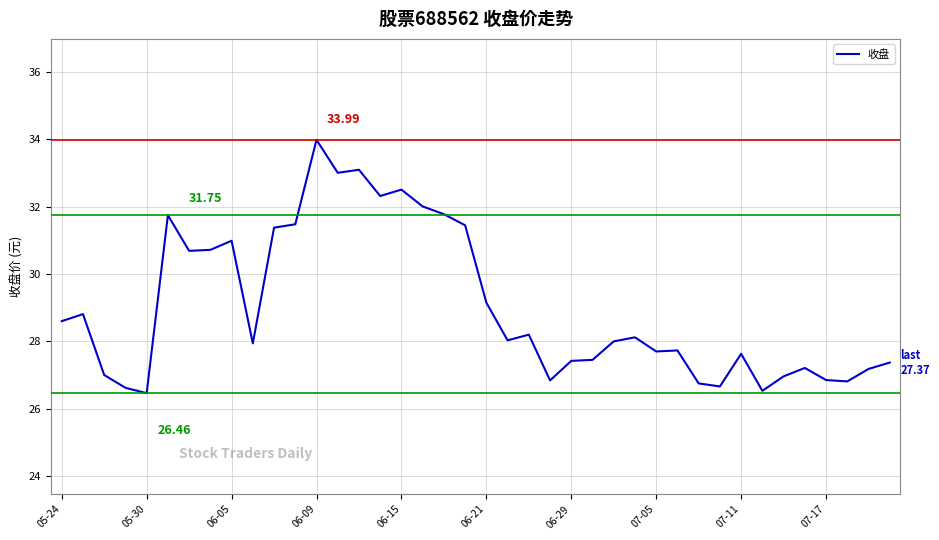

What is the difference between the maximum and minimum values?

7.5